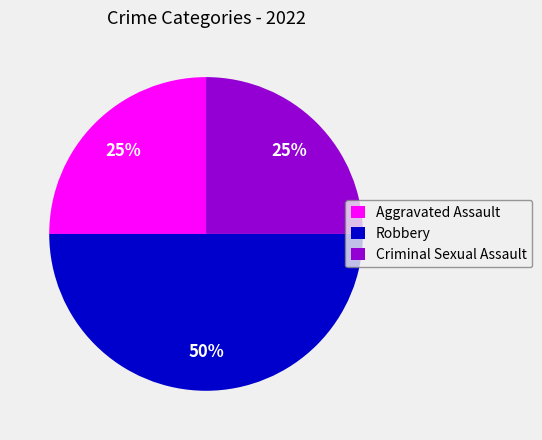

Is it true that Criminal Sexual Assault is 31% of the pie?

False